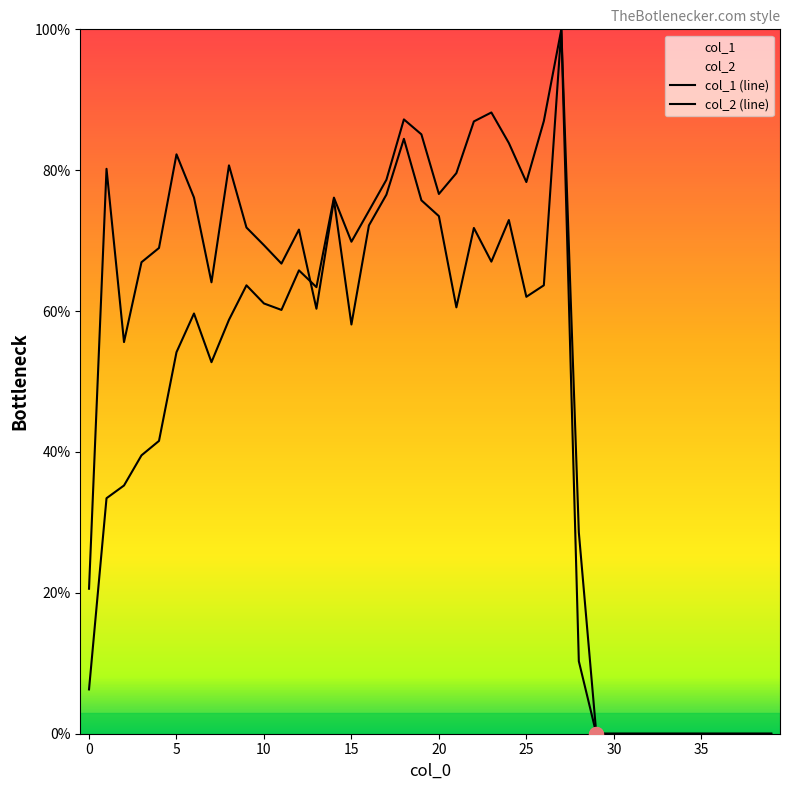

How many lines are shown in the chart?

2